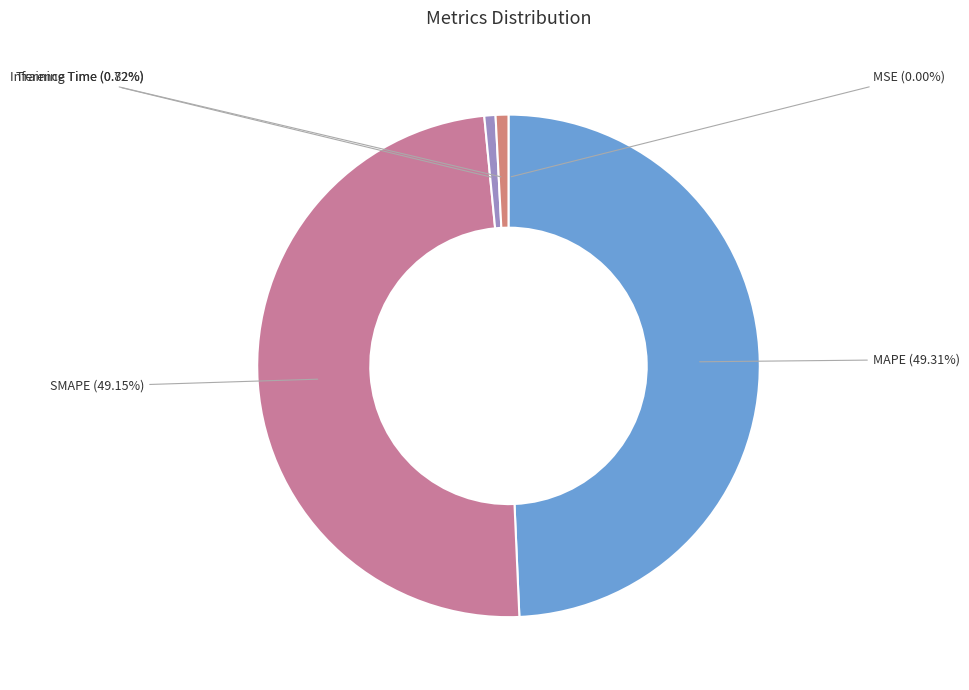

Between Training Time and MAPE, which is larger?

MAPE